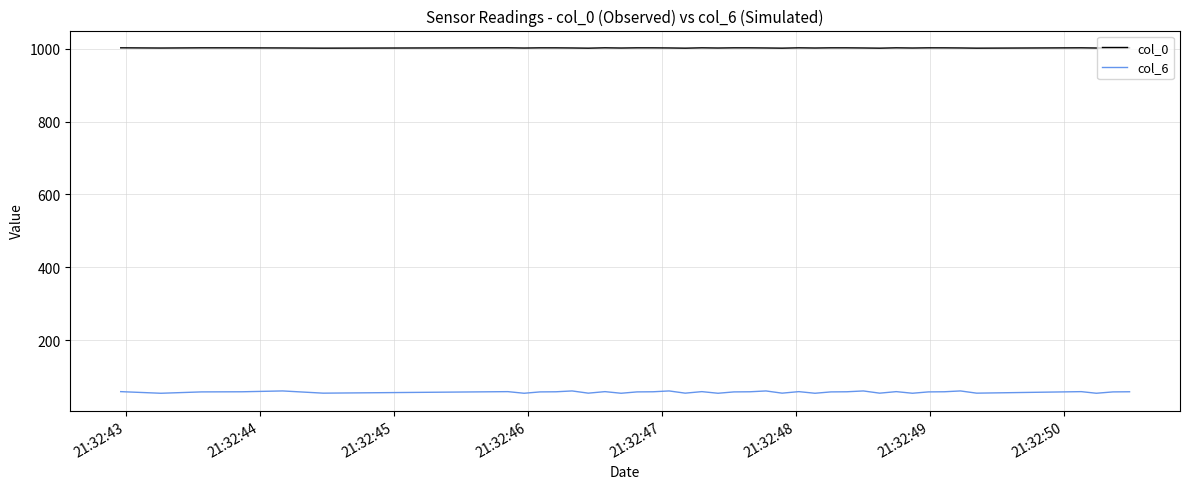

At how many categories does at least one series exceed 342?

40